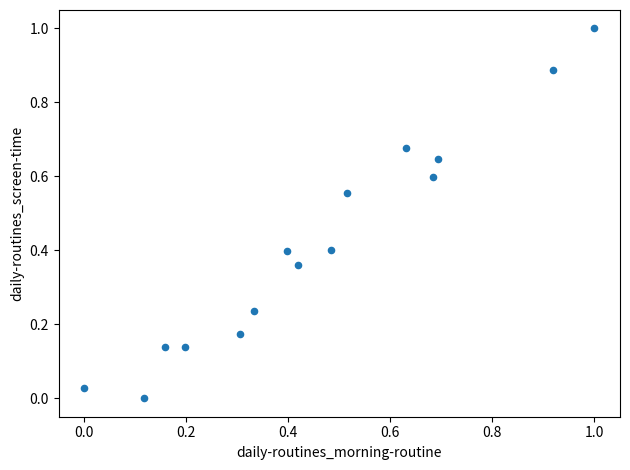

What is the range of X values (max minus min)?

1.0